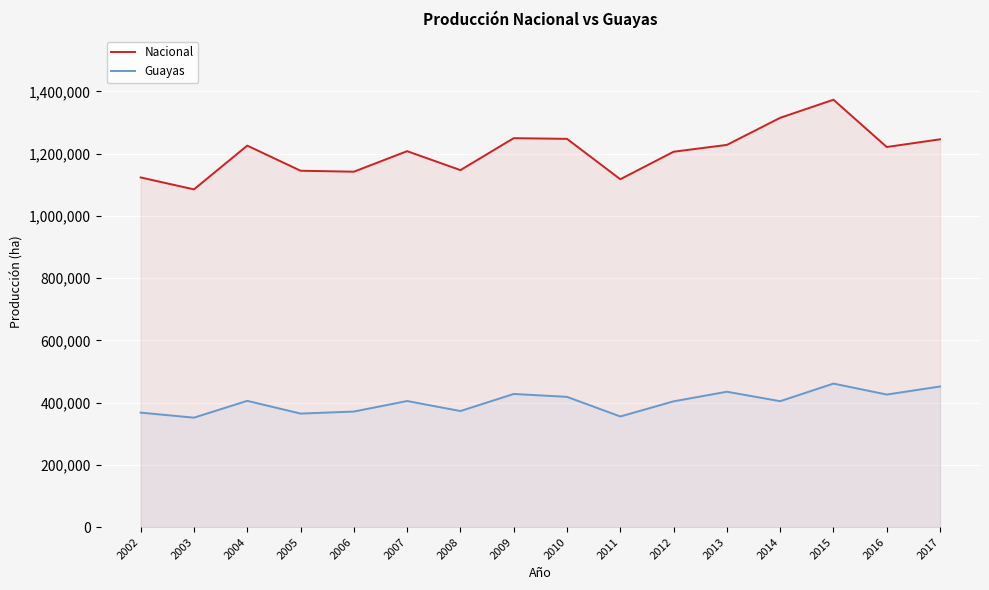

How many lines are shown in the chart?

2